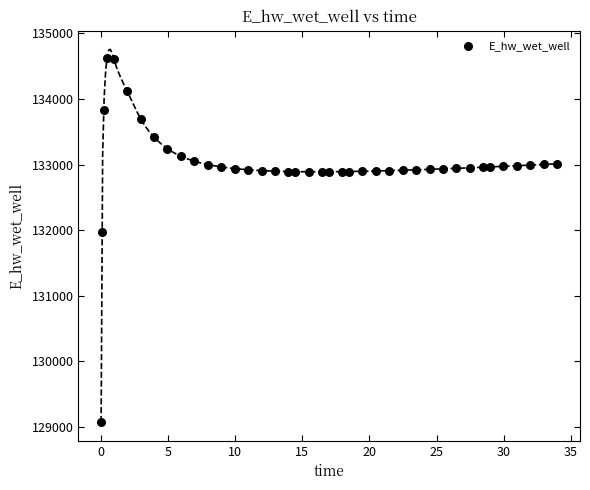

What Y value in the scatter plot is closest to 131849?

131970.0